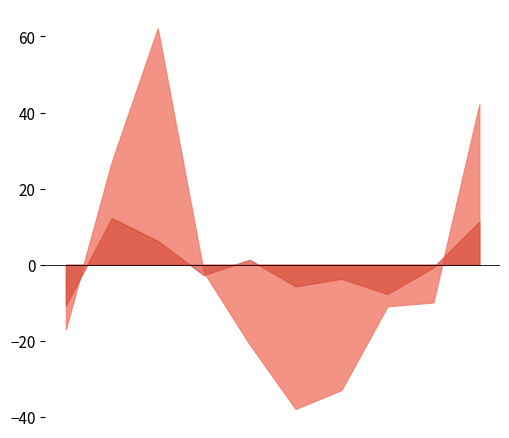

What is the smallest value displayed?

-37.9